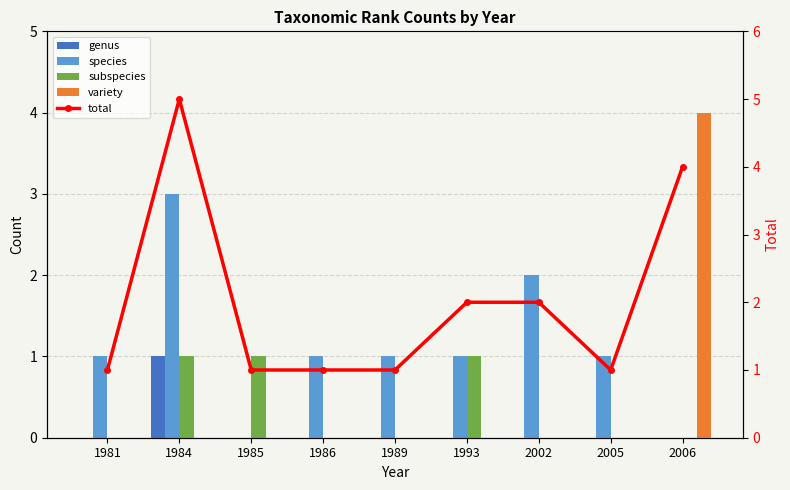

Where is total nearest to the value 3?

1993